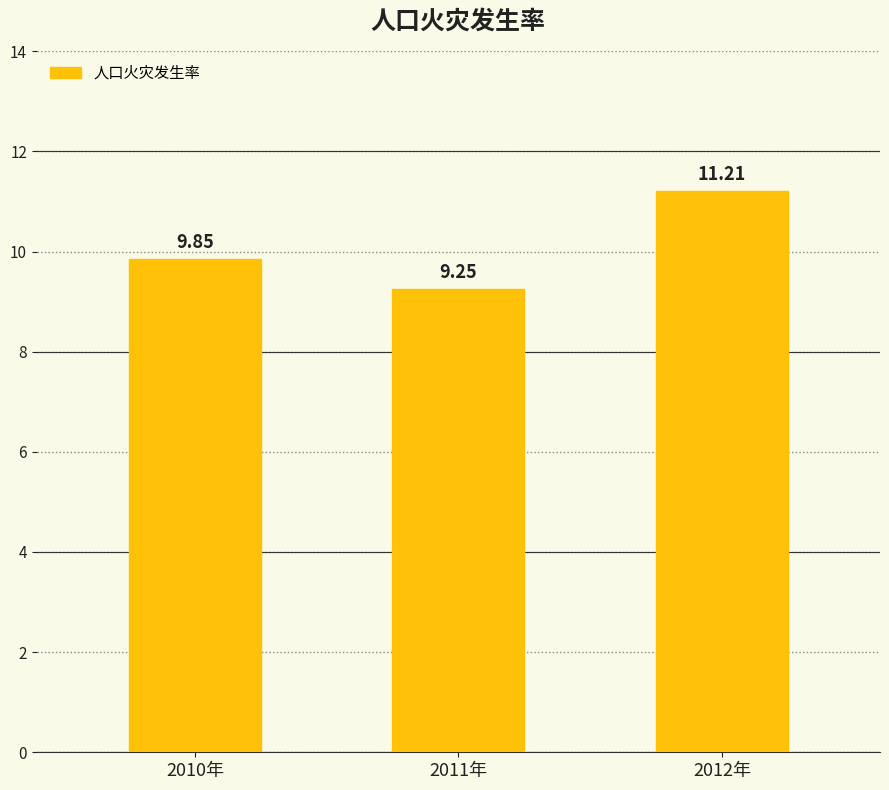

List the labels in order of value, largest first.

2012年, 2010年, 2011年